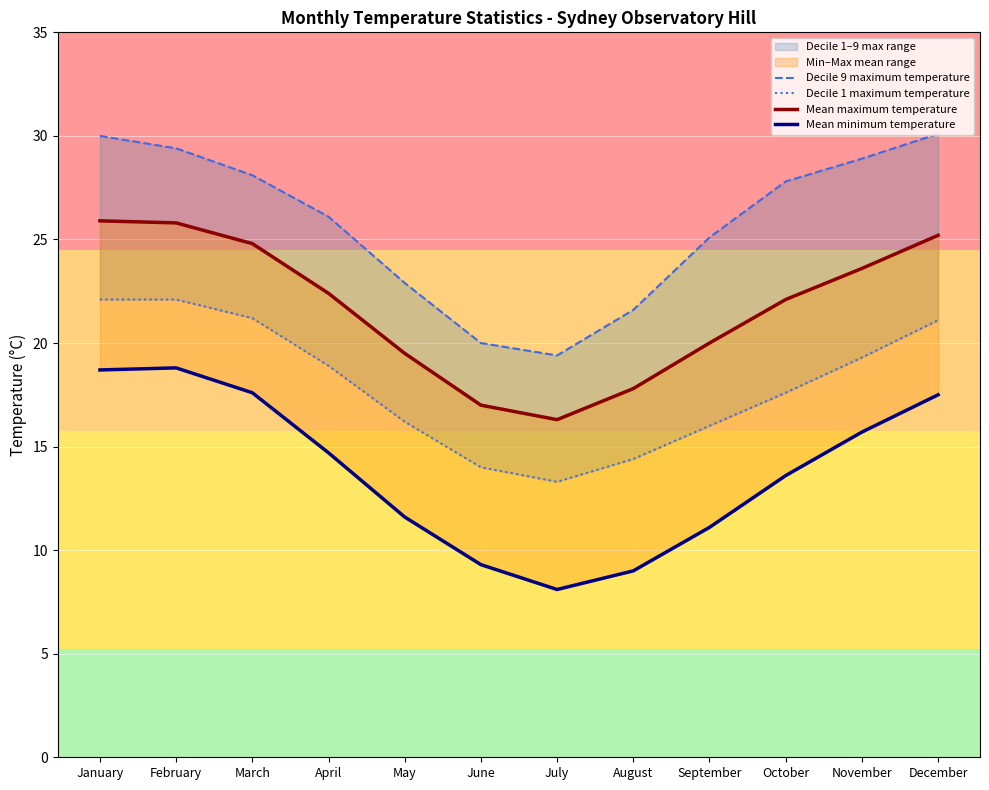

What is the approximate value of Decile 1 maximum temperature at March?

21.2